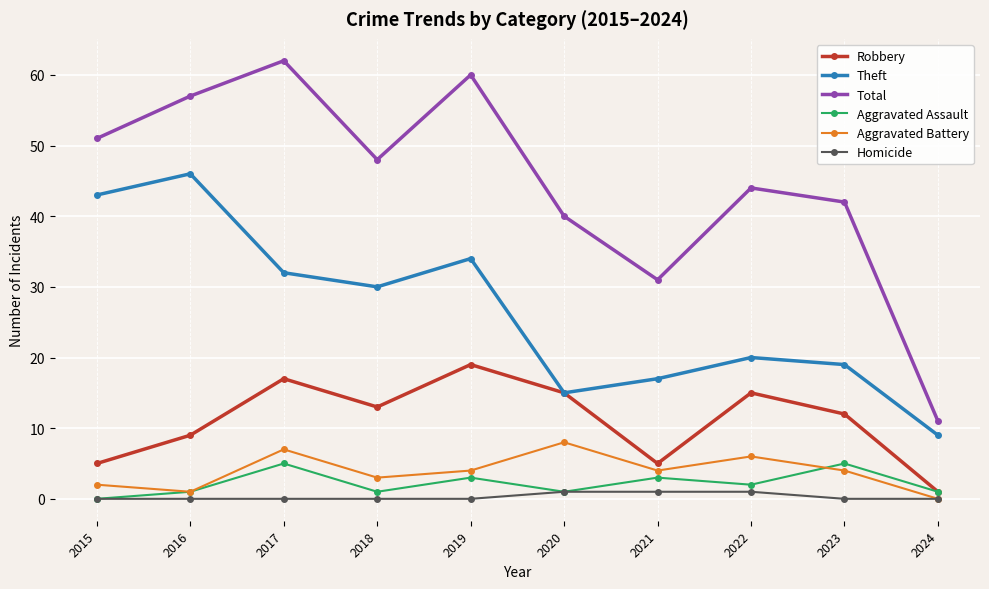

Is it true that Theft equals 7 at 2021?

False